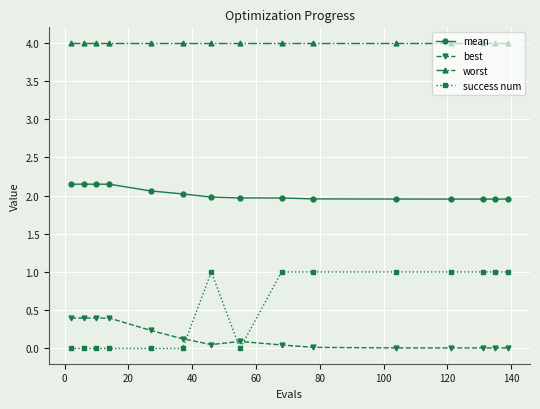

List the series in order of their peak value, highest first.

worst, mean, success num, best